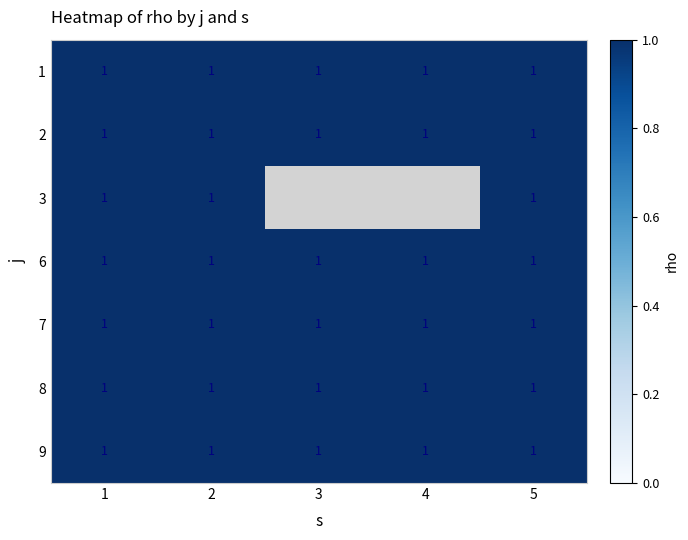

Which label corresponds to the largest value in the chart?

1